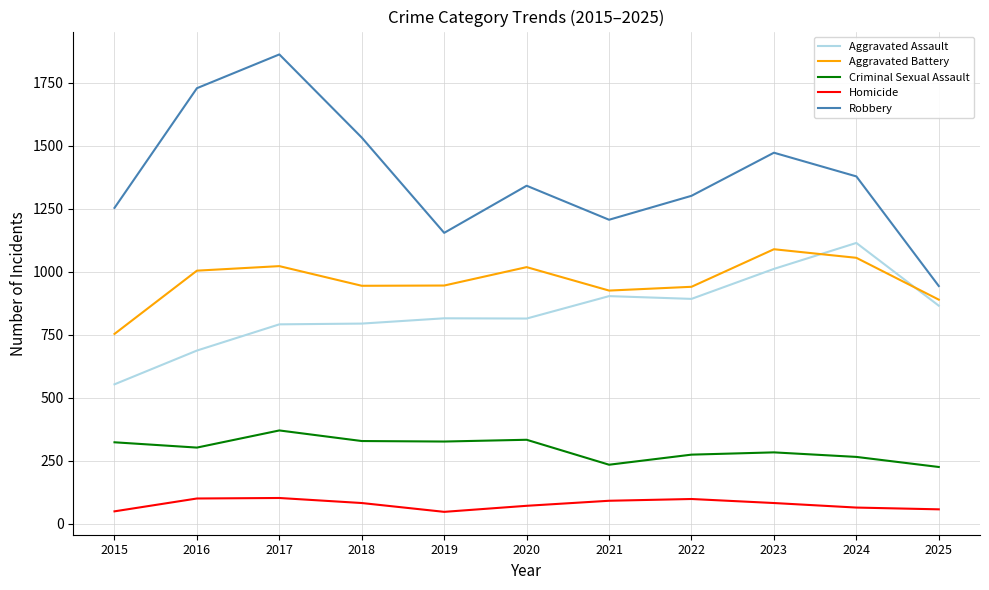

At which label does Robbery reach its minimum?

2025